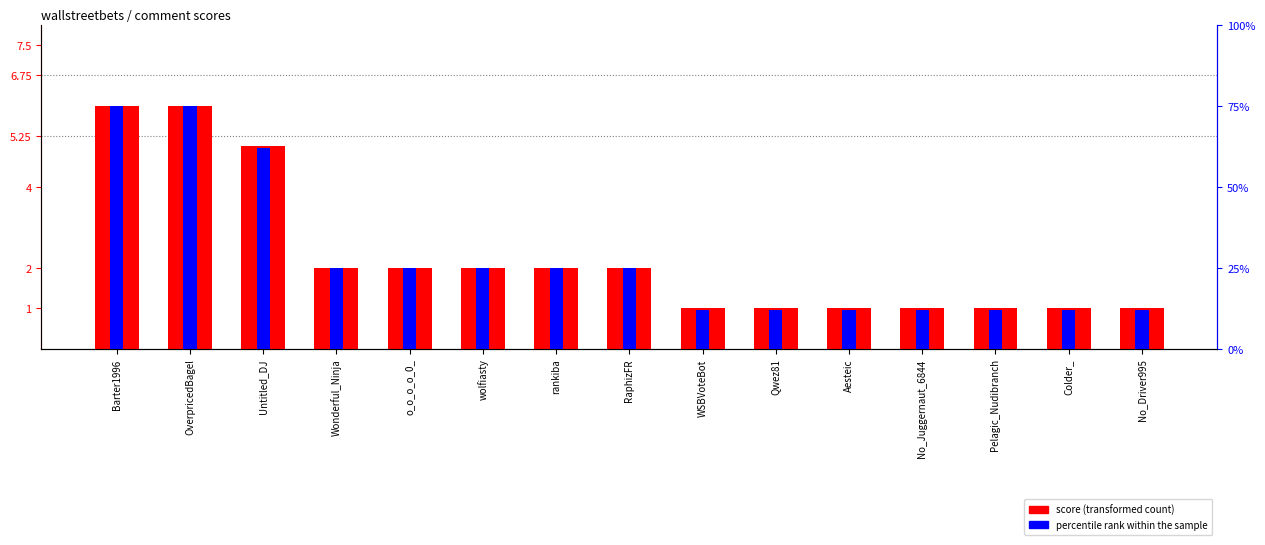

Are the bars horizontal?

No